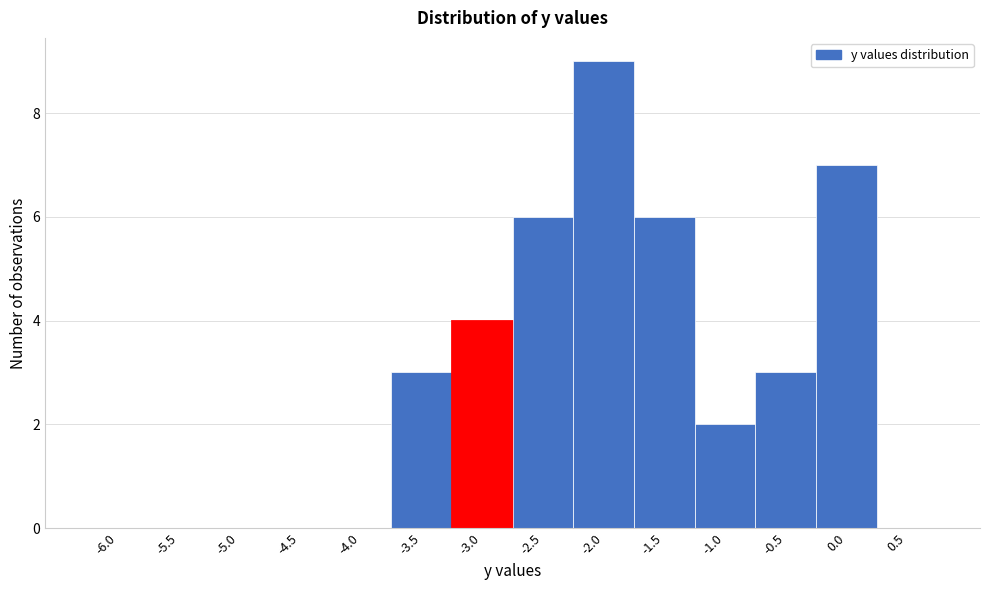

Reading left to right, list all the values displayed in this chart.

-6.0=0	-5.5=0	-5.0=0	-4.5=0	-4.0=0	-3.5=3	-3.0=4	-2.5=6	-2.0=9	-1.5=6	-1.0=2	-0.5=3	0.0=7	0.5=0